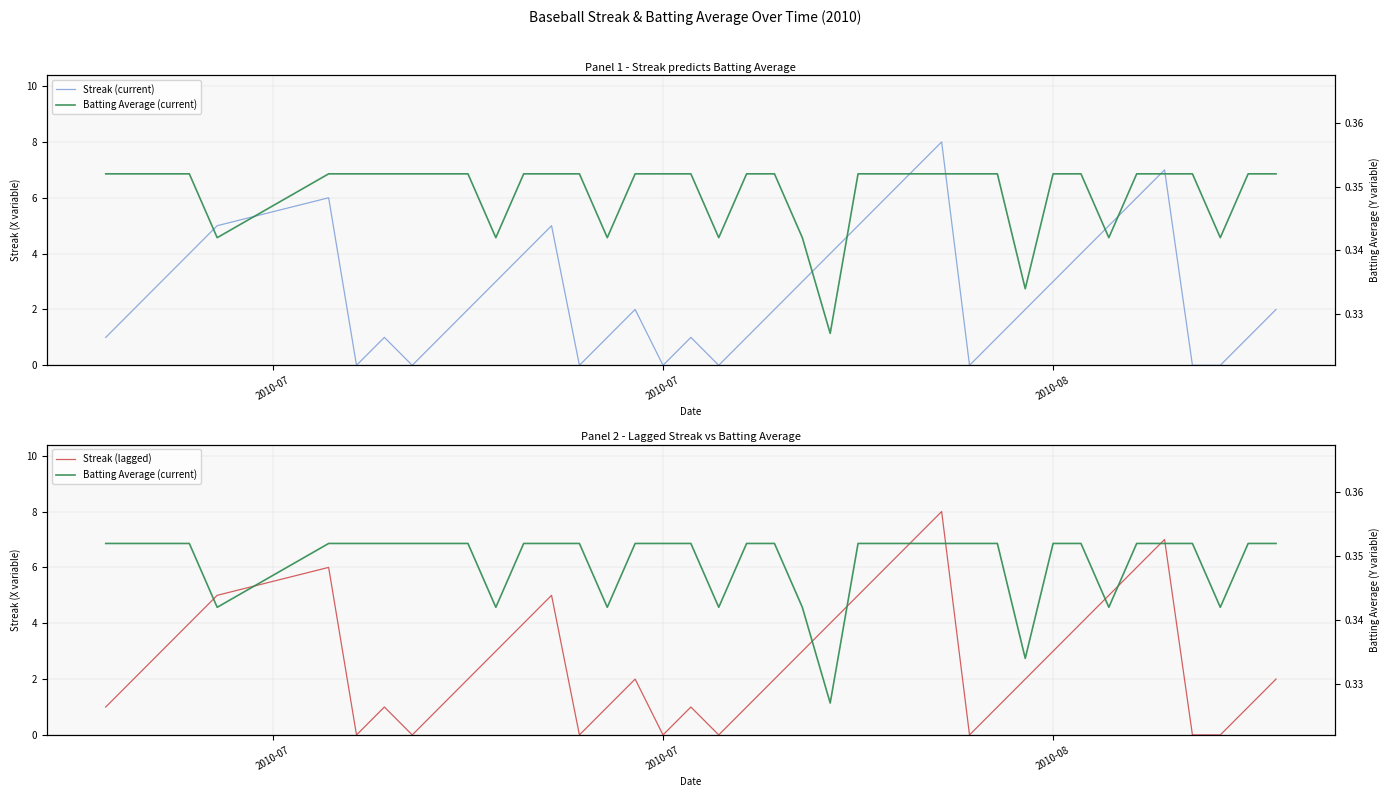

Which series has the largest range (max minus min)?

Streak (current)